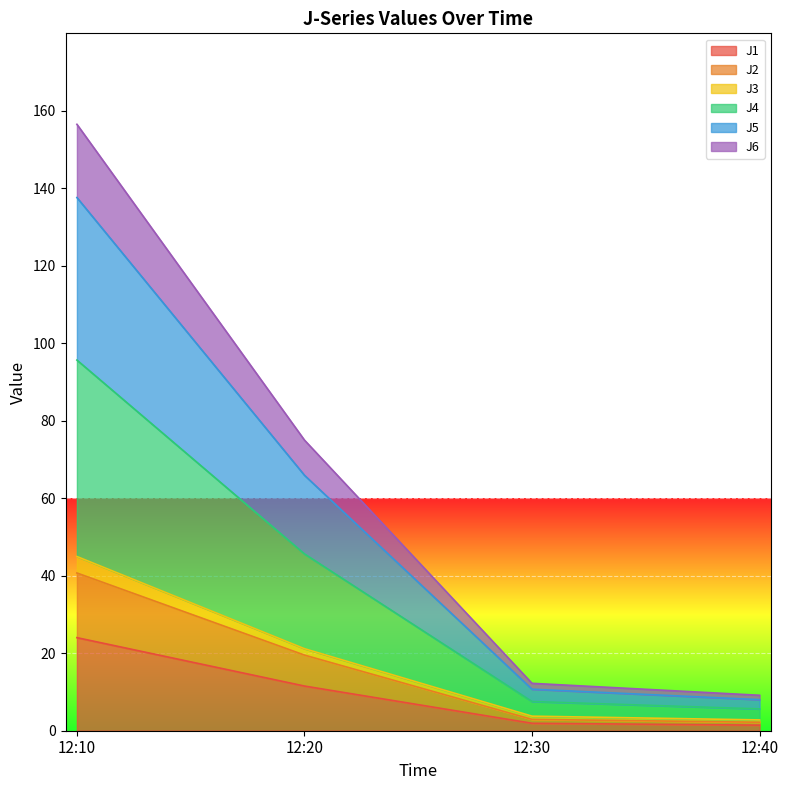

Rank the categories by J6 value from highest to lowest.

12:10, 12:20, 12:30, 12:40